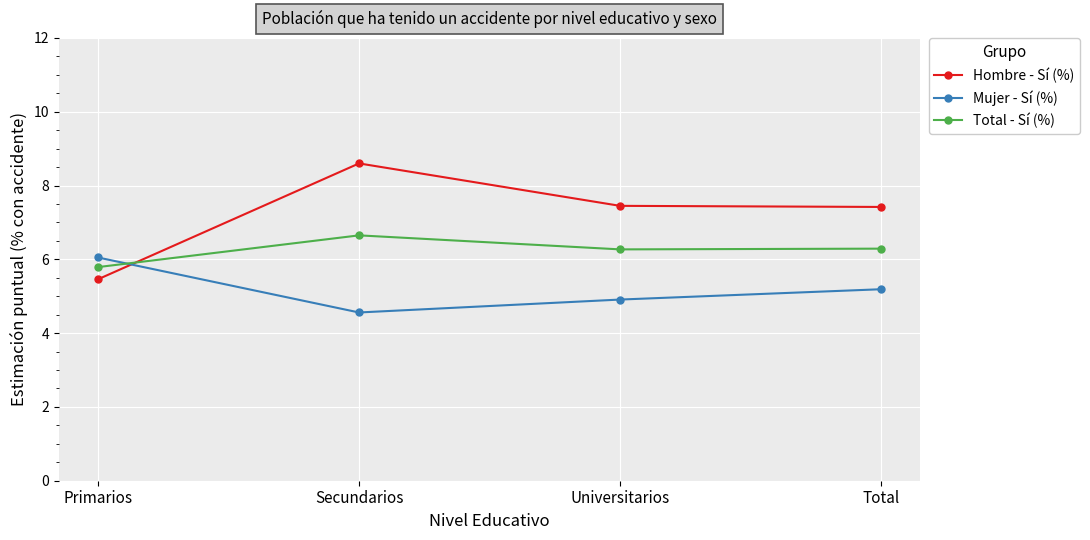

In Hombre - Sí (%), how many points are higher than both neighbors (excluding endpoints)?

1